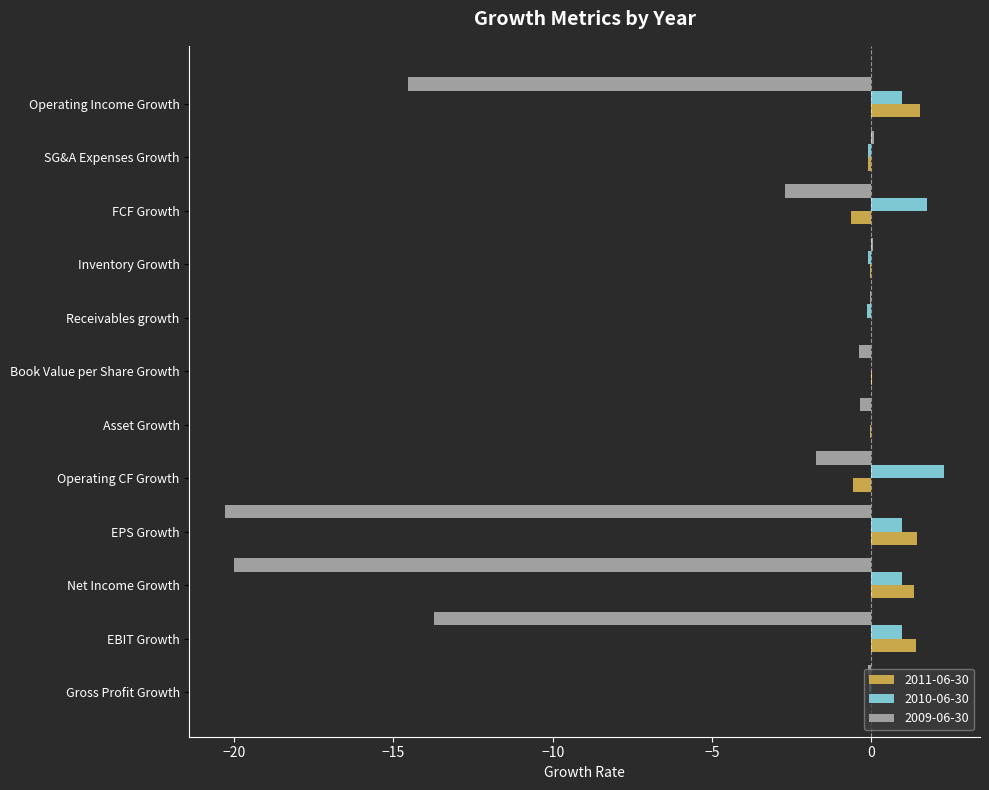

At which label is 2009-06-30 closest to -10?

EBIT Growth